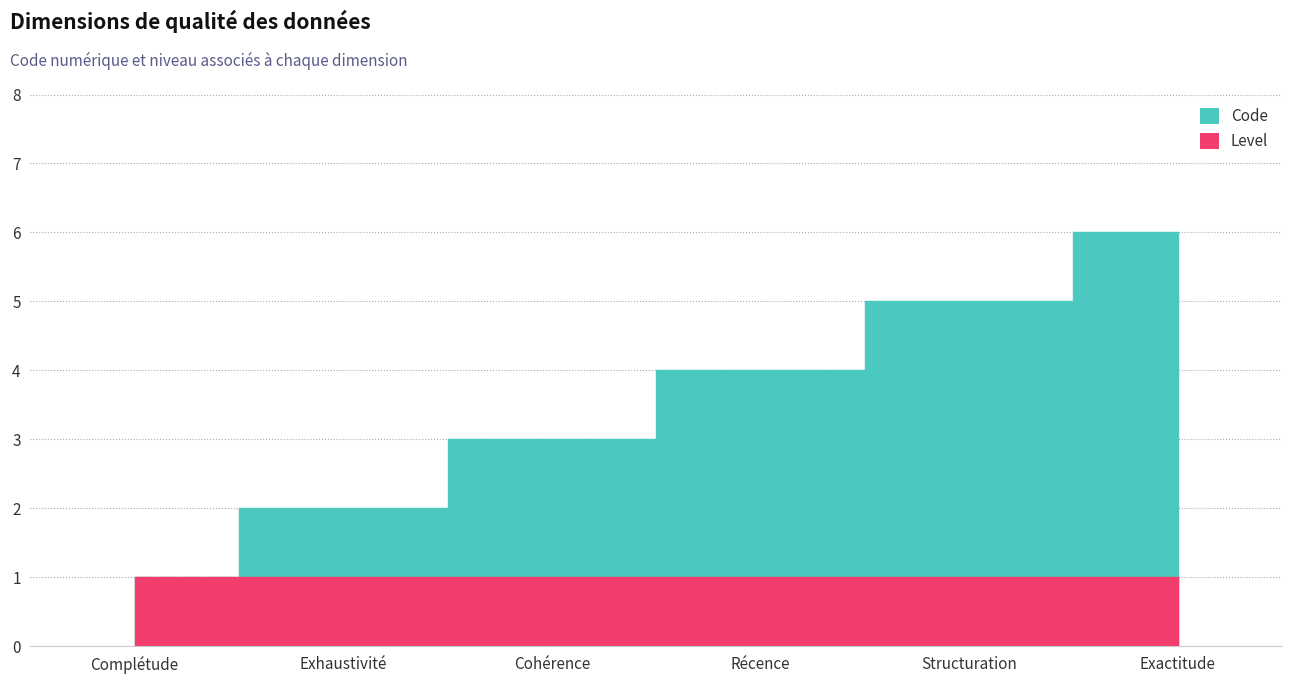

What is the label of the 5th point from the left?

Structuration